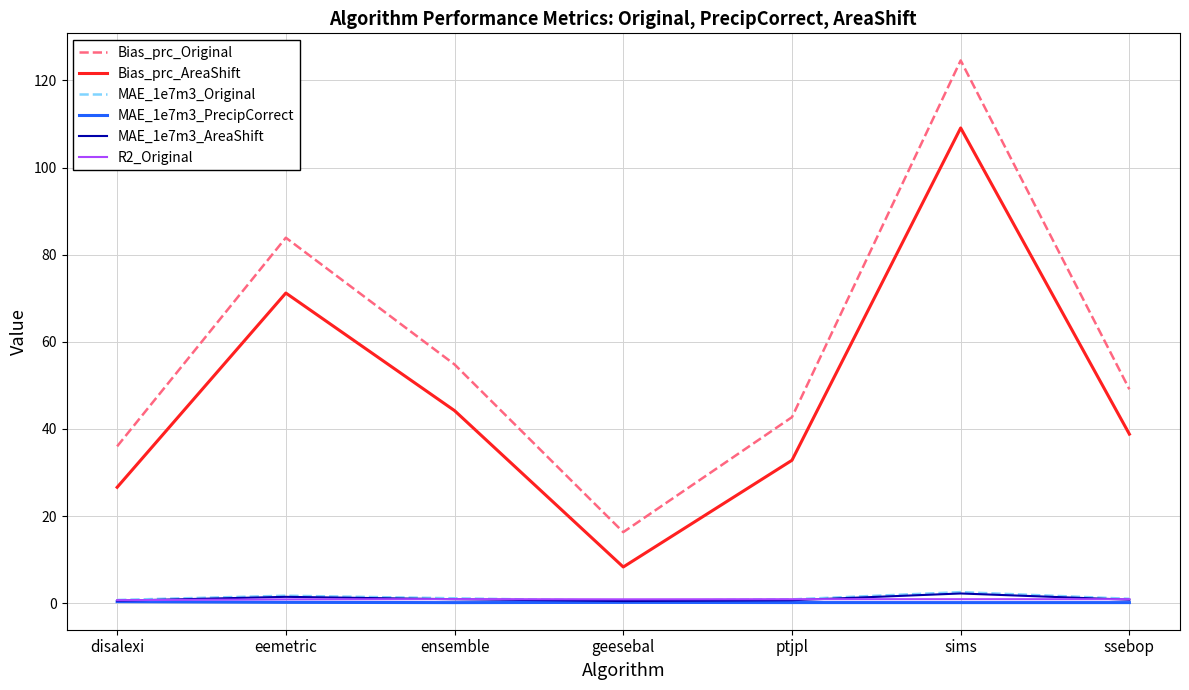

What position from the right is eemetric?

6